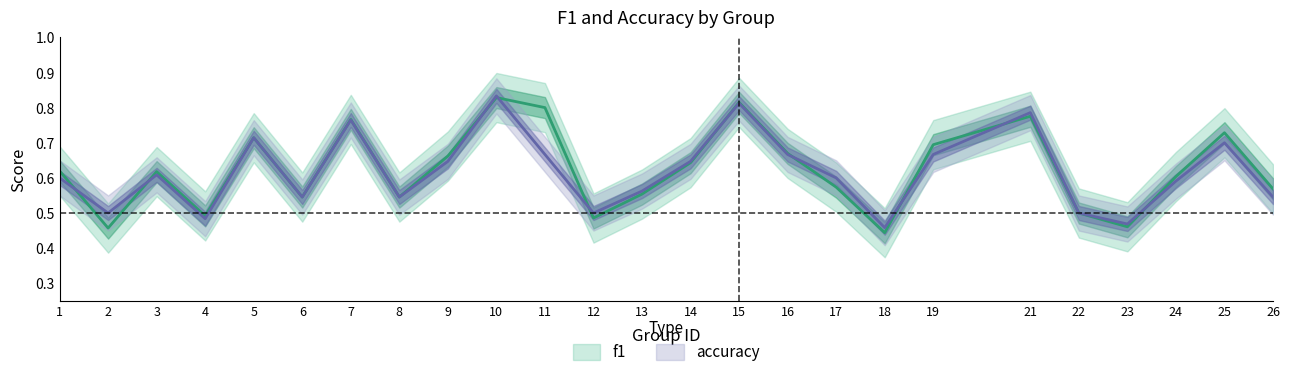

Which category has the highest value in the f1 series?

10